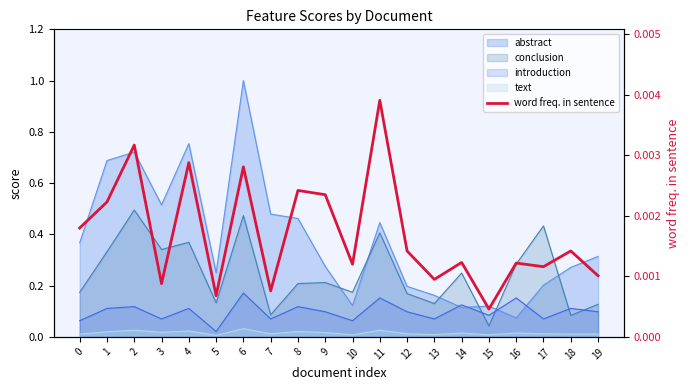

Rank the categories by value from lowest to highest.

15, 5, 7, 3, 13, 19, 17, 10, 16, 14, 12, 18, 0, 1, 9, 8, 6, 4, 2, 11